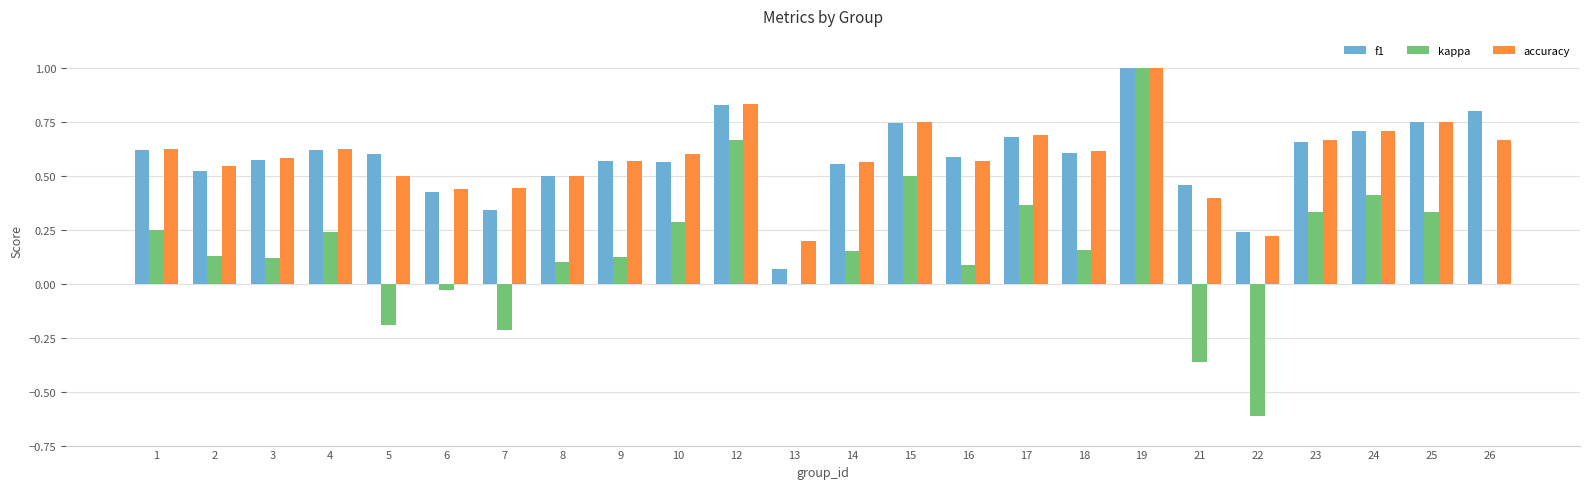

What is the sum of all kappa values?

3.8